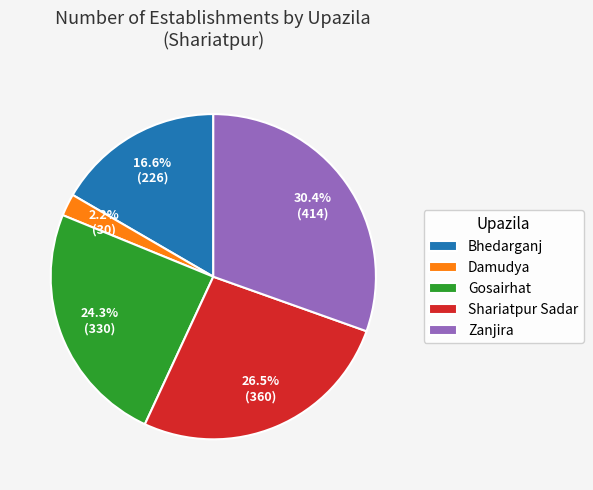

What percentage is the Bhedarganj slice, to the nearest percent?

17%